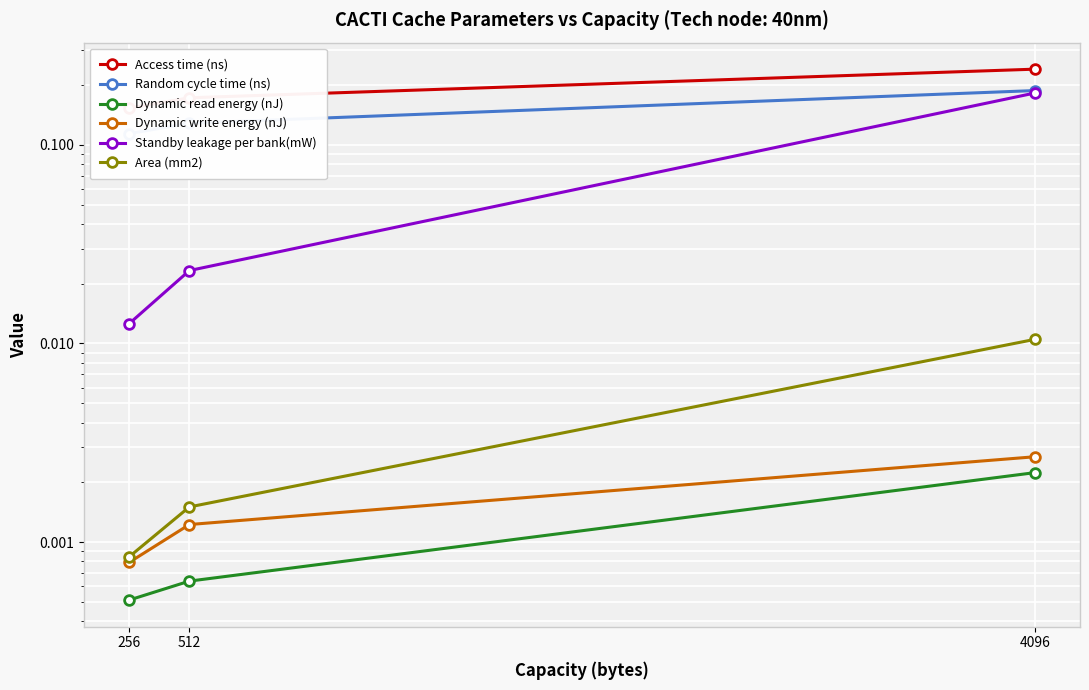

True or false: Access time (ns) has a value of 0.2 at 4096.

True